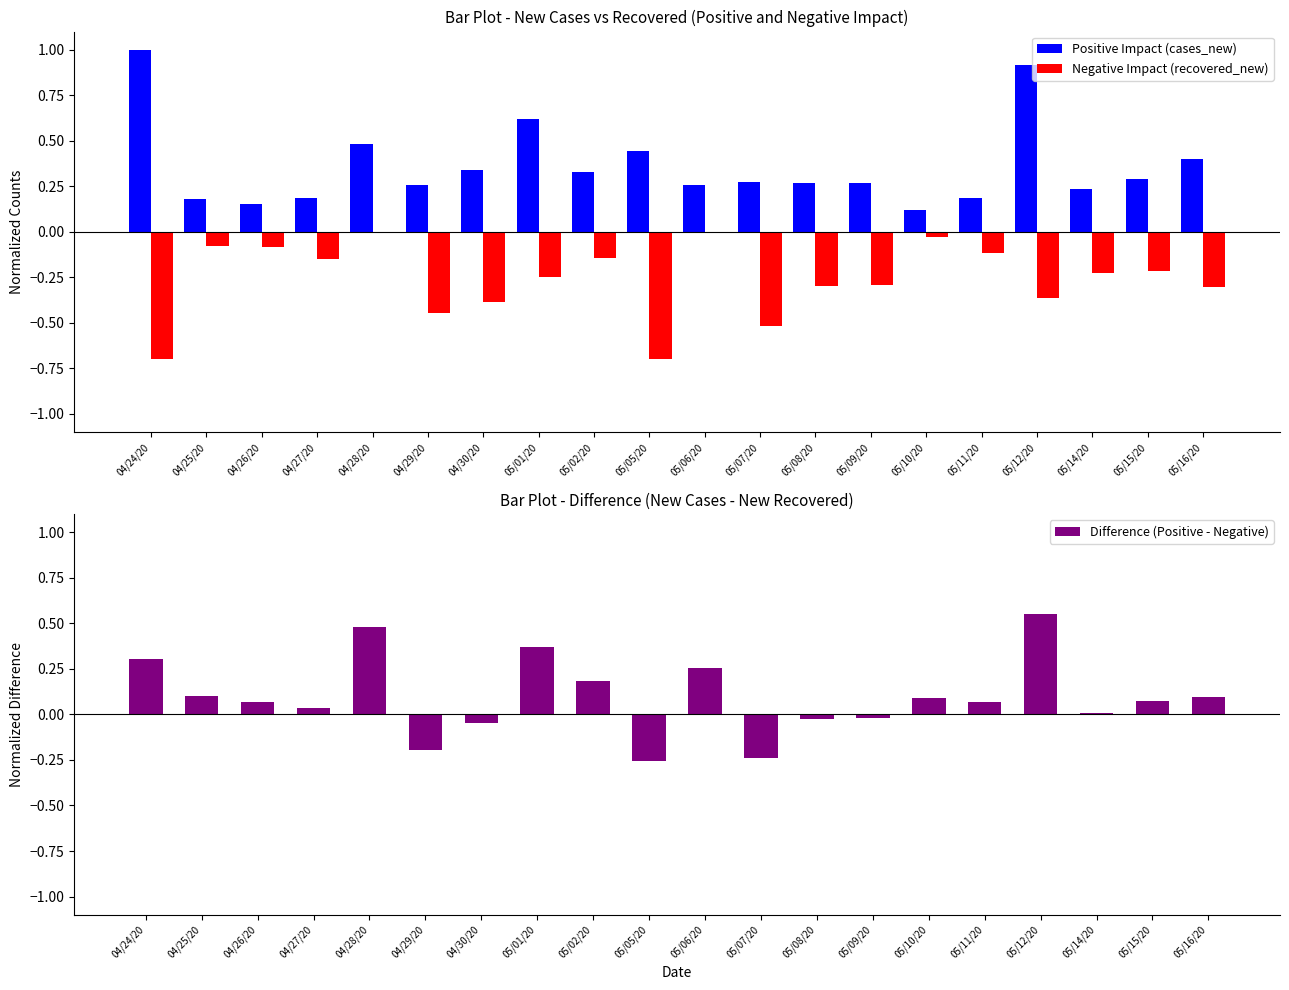

List the series in order of their peak value, lowest first.

Negative Impact (recovered_new), Difference (Positive - Negative), Positive Impact (cases_new)